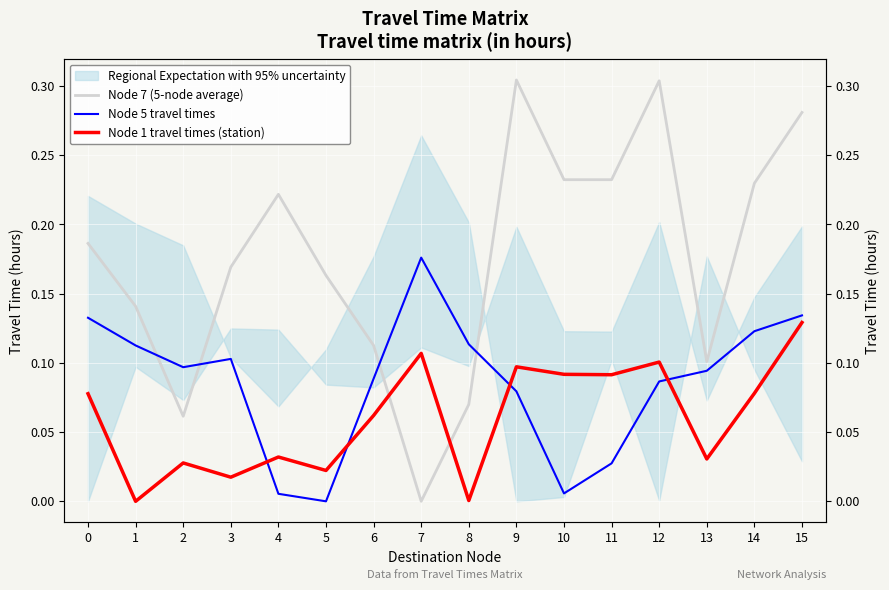

Does the chart display data point markers on the line(s)?

No